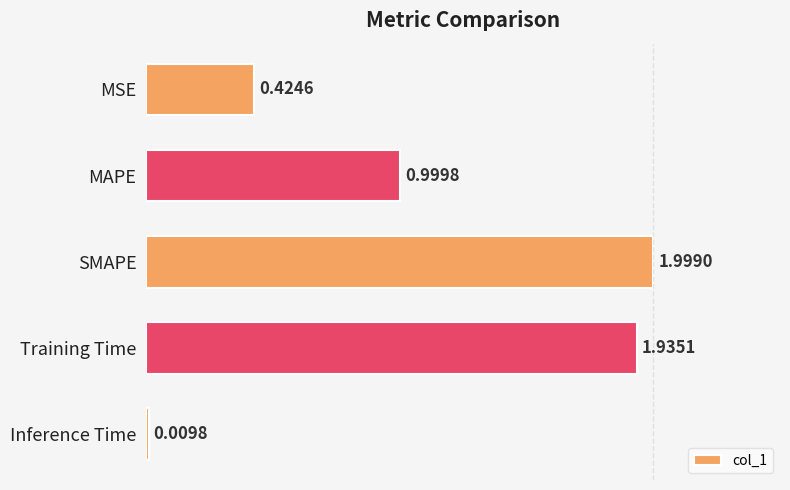

What is the difference between the values at Inference Time and SMAPE?

2.0